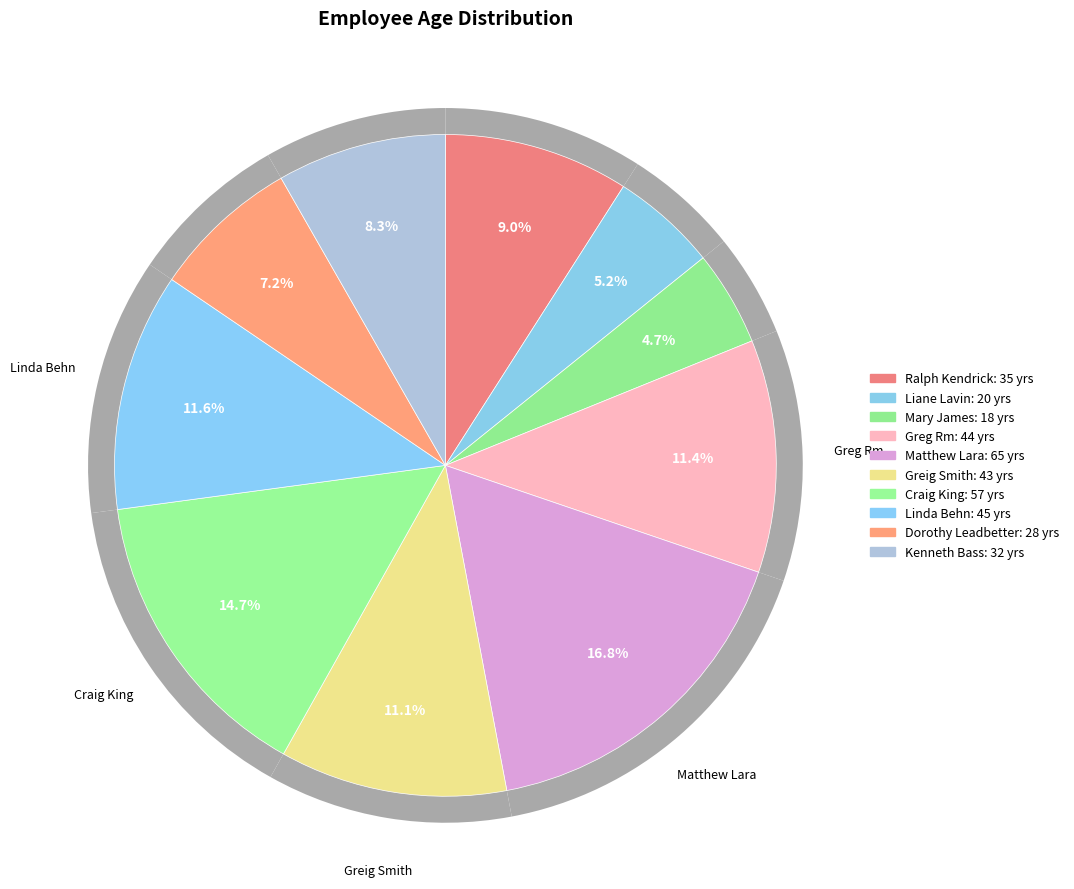

Approximately how many times larger is the value at Kenneth Bass compared to Dorothy Leadbetter?

1.1